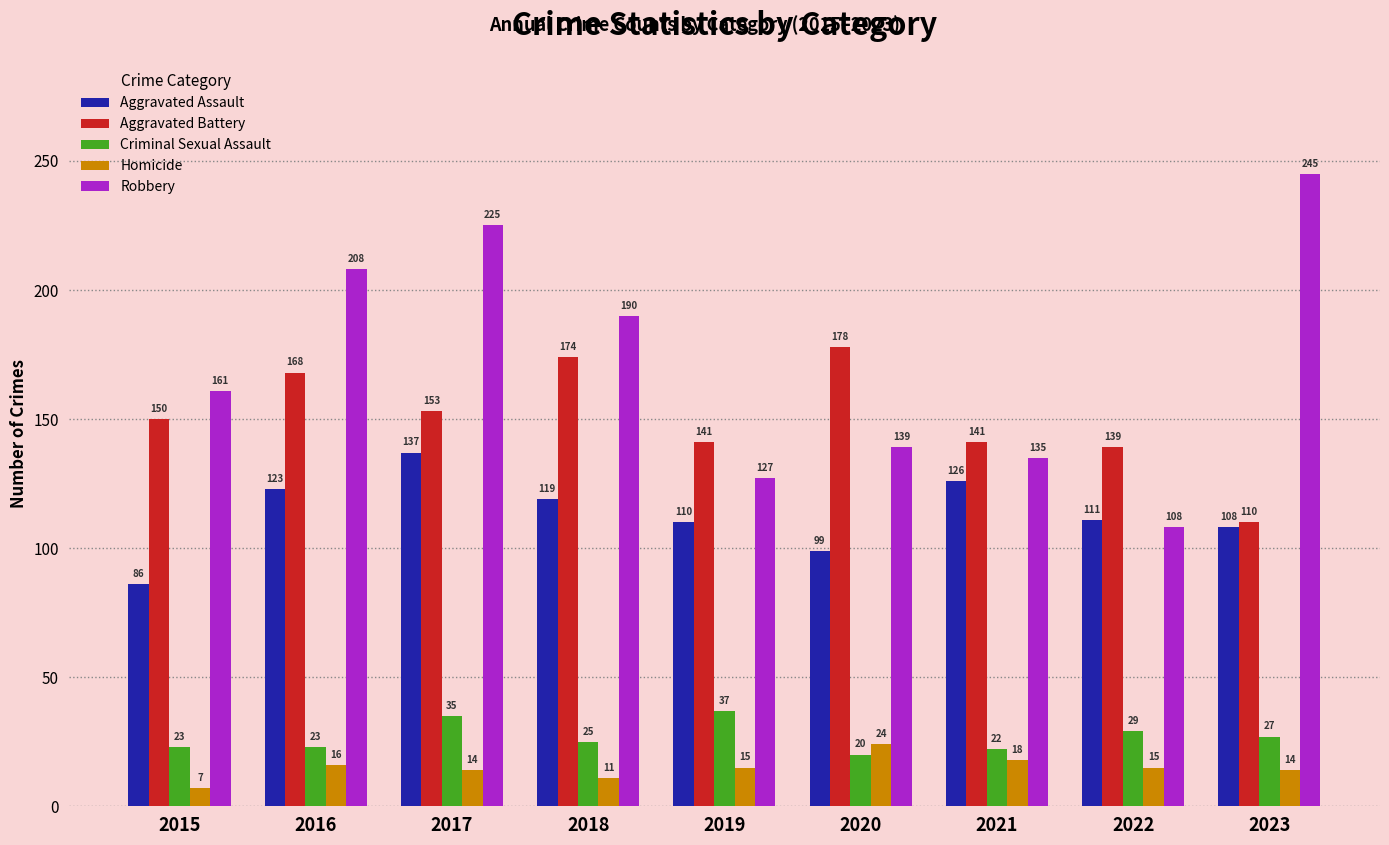

How many groups of bars are there?

9